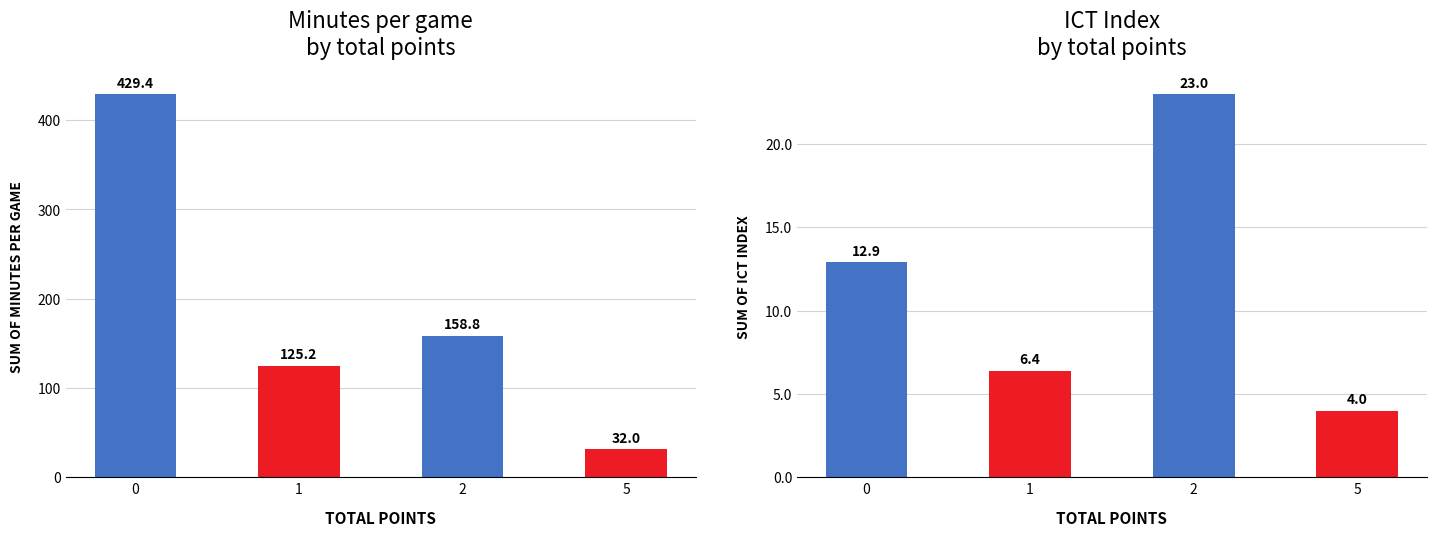

At how many categories does at least one series exceed 124?

3